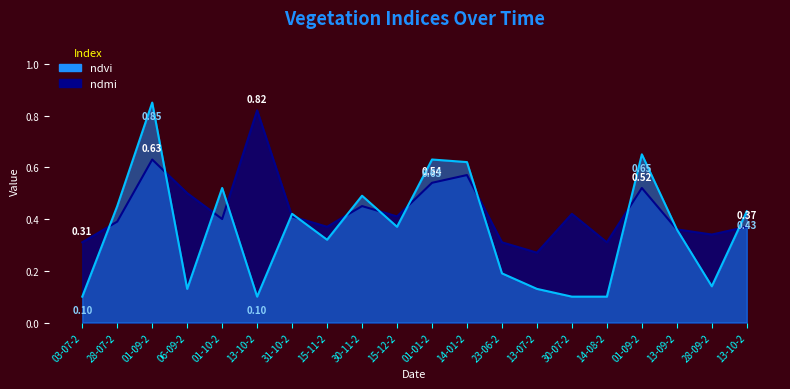

Which series changed the most between 01-10-2 and 13-10-2?

ndvi